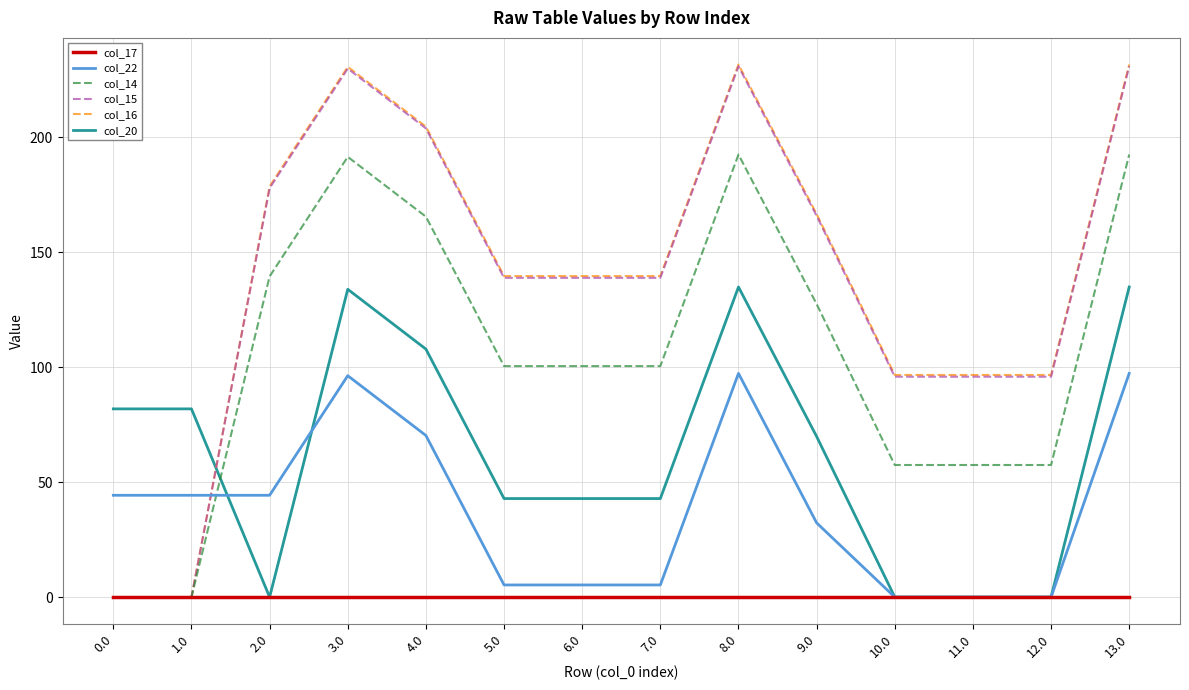

Is the value of col_17 at 5.0 greater than the value of col_20 at 6.0?

No